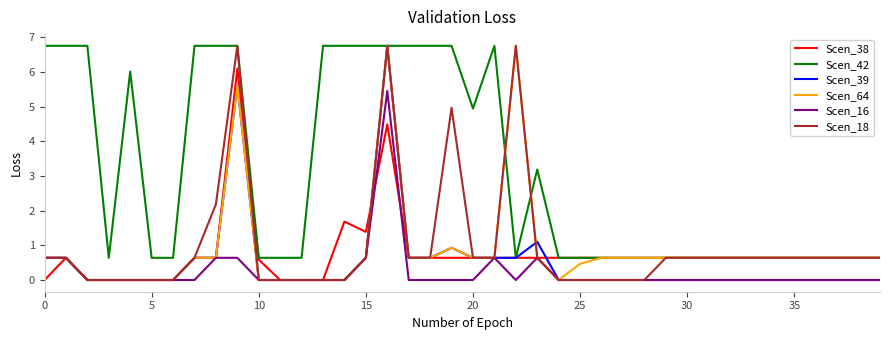

Which series has the largest total across all categories?

Scen_42